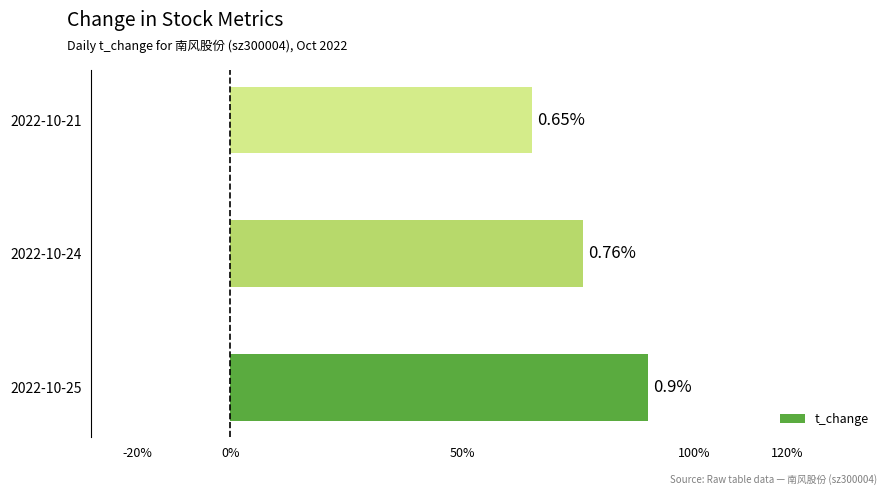

At which label is the value closest to 0?

2022-10-21